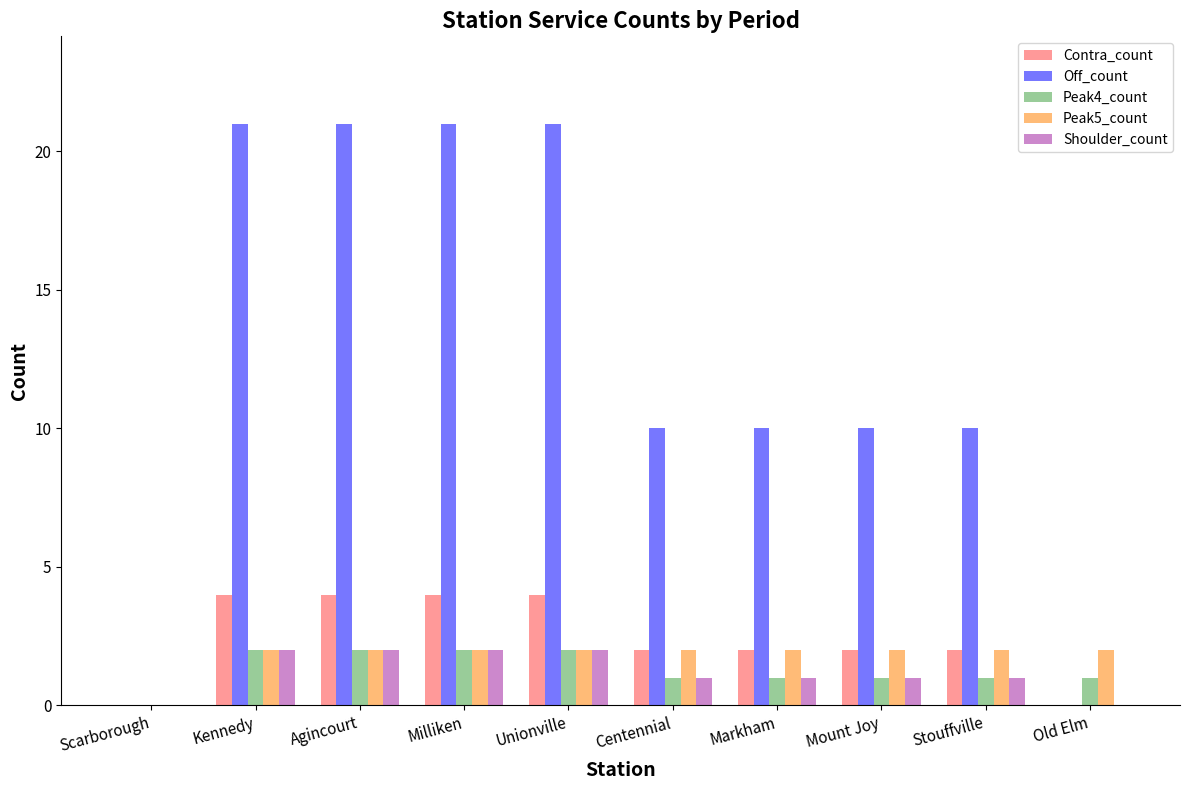

What is the sum of all Off_count values?

124